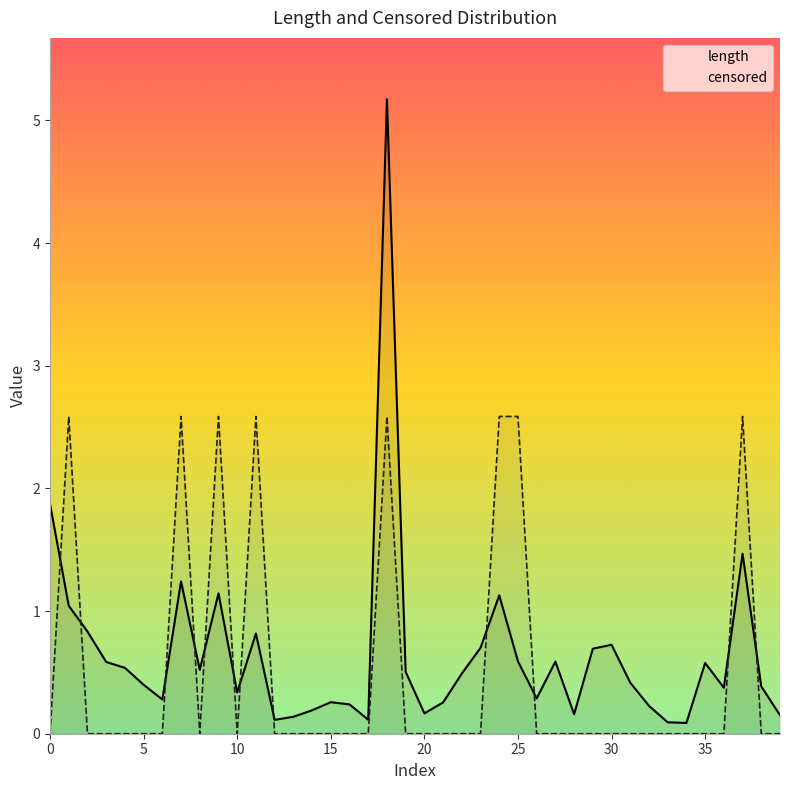

What is the difference between the highest and lowest values at 29?

0.7